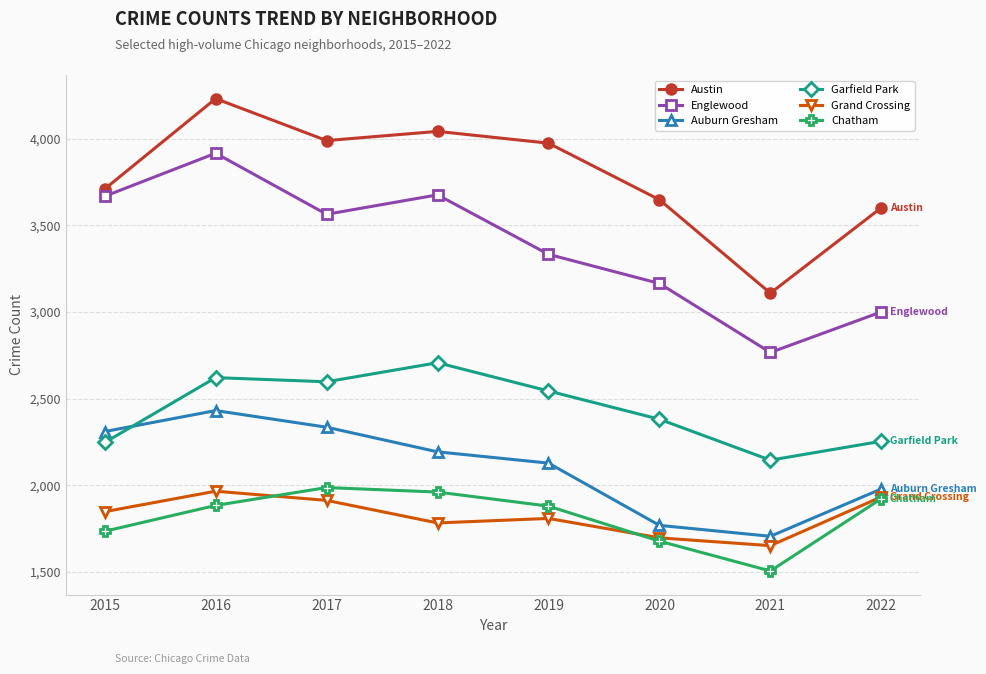

Read the Auburn Gresham value at 2019.

2128